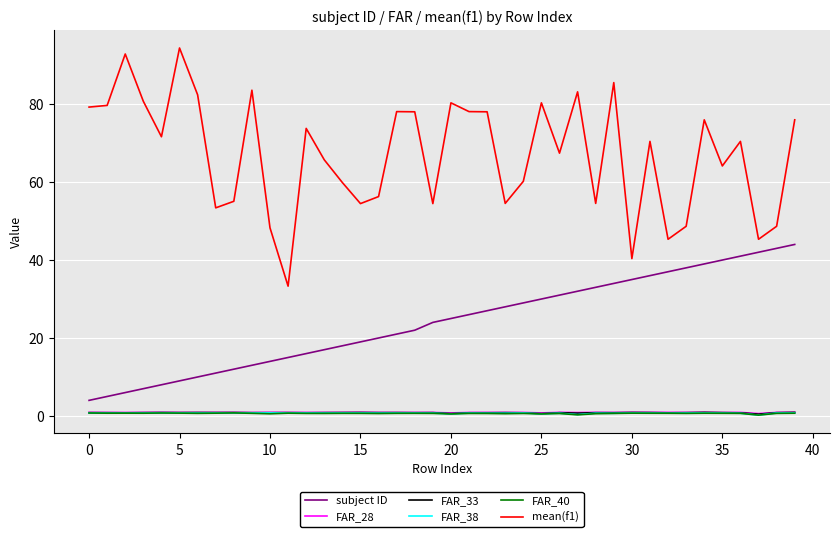

What is the sum of all mean(f1) values?

2682.6